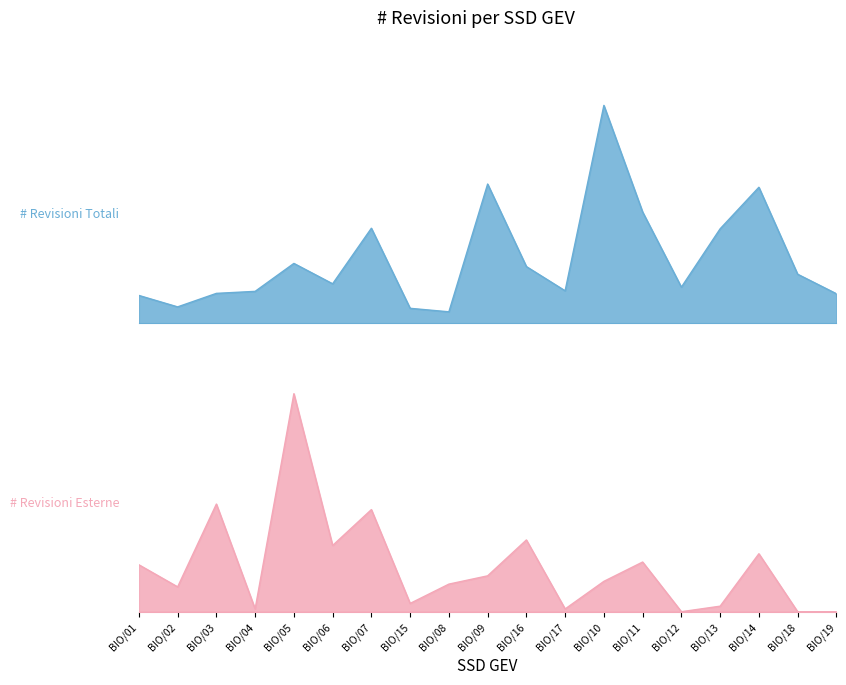

Reading right to left, what are all the values shown in this chart?

# Revisioni Totali: BIO/19=830	BIO/18=1376	BIO/14=3808	BIO/13=2646	BIO/12=1014	BIO/11=3116	BIO/10=6098	BIO/17=912	BIO/16=1590	BIO/09=3898	BIO/08=324	BIO/15=422	BIO/07=2662	BIO/06=1108	BIO/05=1678	BIO/04=896	BIO/03=840	BIO/02=462	BIO/01=782
# Revisioni Esterne: BIO/19=0	BIO/18=0	BIO/14=21	BIO/13=2	BIO/12=0	BIO/11=18	BIO/10=11	BIO/17=1	BIO/16=26	BIO/09=13	BIO/08=10	BIO/15=3	BIO/07=37	BIO/06=24	BIO/05=79	BIO/04=1	BIO/03=39	BIO/02=9	BIO/01=17